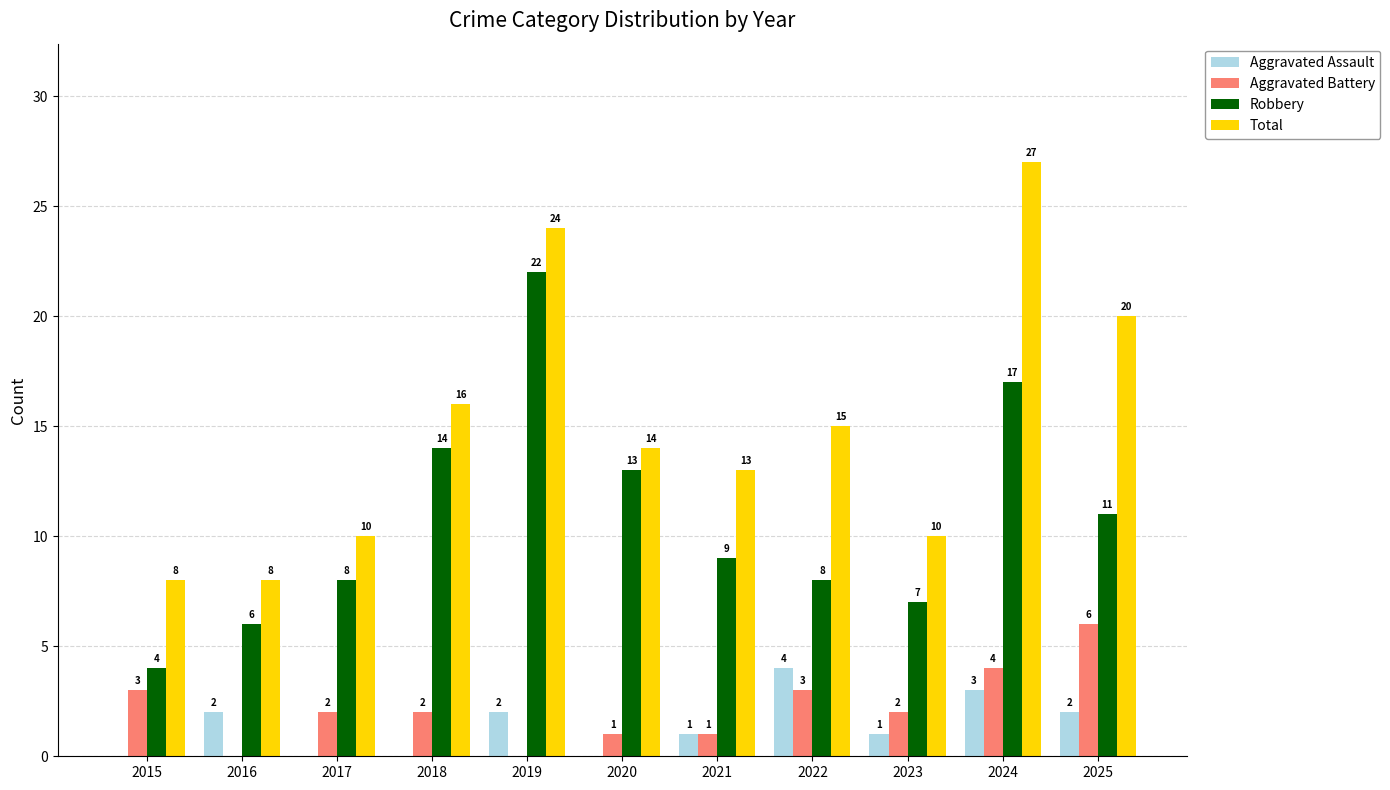

At which category is the sum across all series the highest?

2024